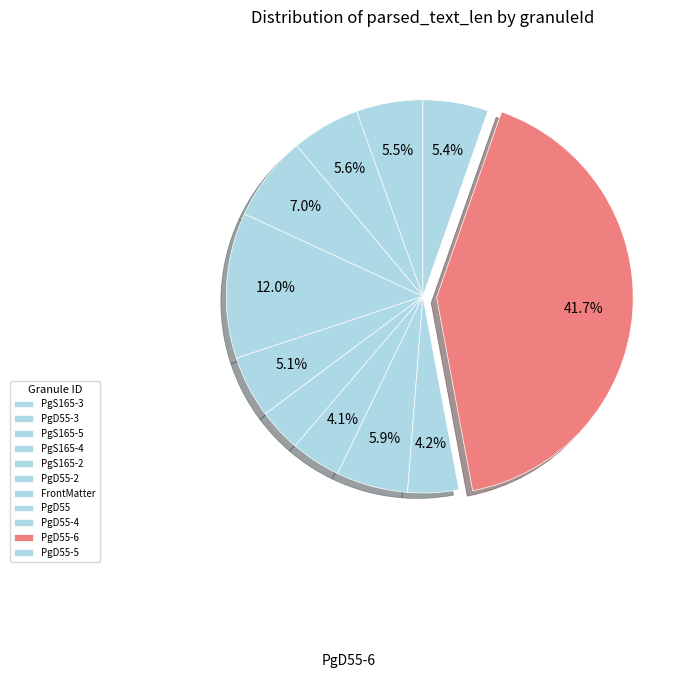

How many segments does this pie chart have?

11